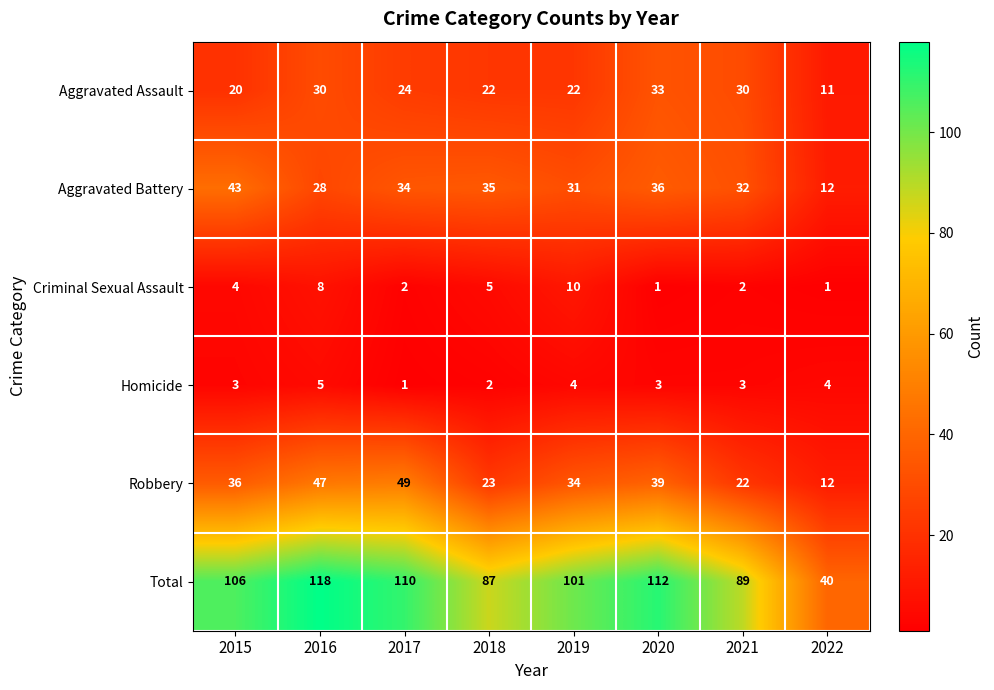

At 2021, list the series in order from largest to smallest.

Total, Aggravated Battery, Aggravated Assault, Robbery, Homicide, Criminal Sexual Assault